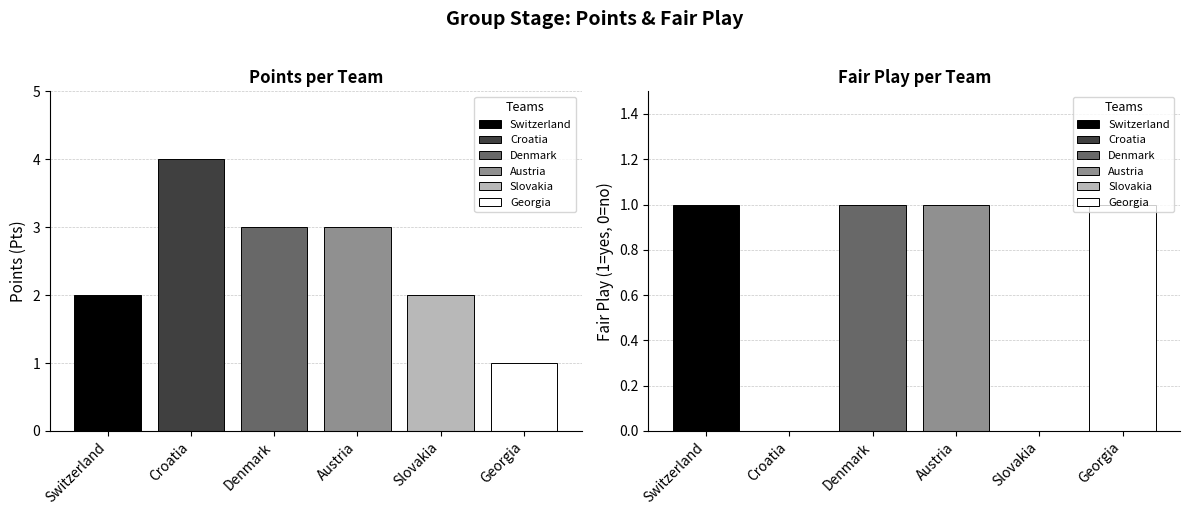

Is the value of Pts at Denmark greater than the value of Fair play at Austria?

Yes